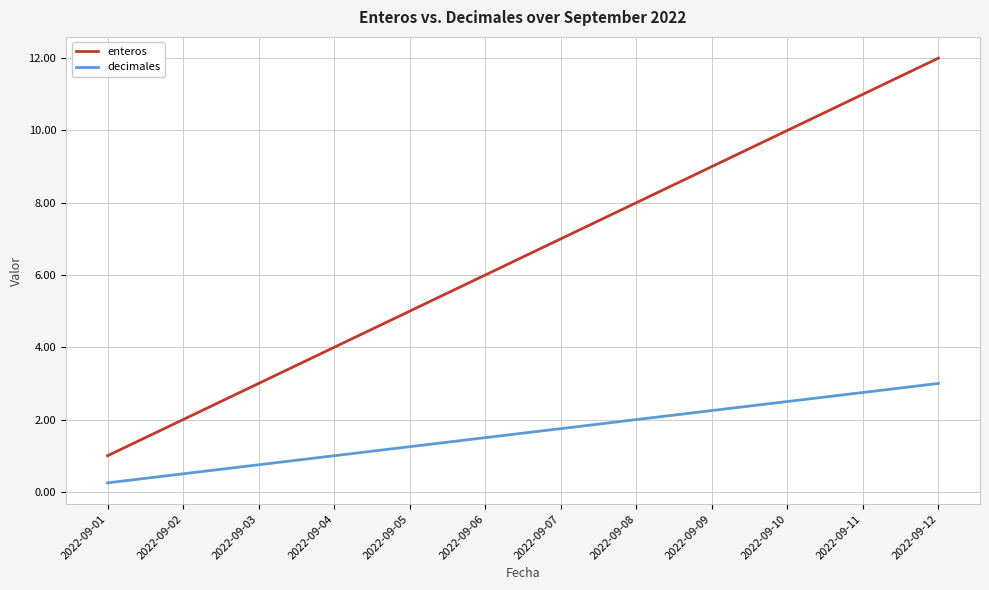

What is the sum of all decimales values?

19.5